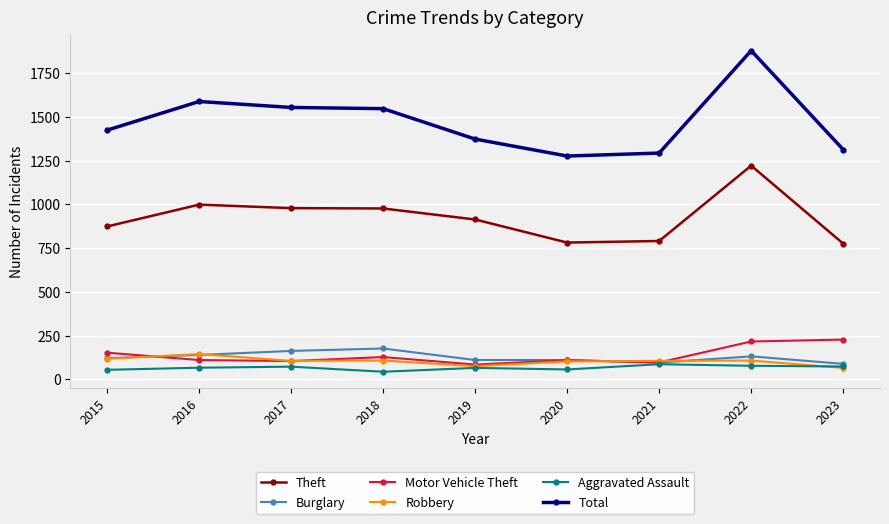

True or false: Total and Robbery cross at least once.

False